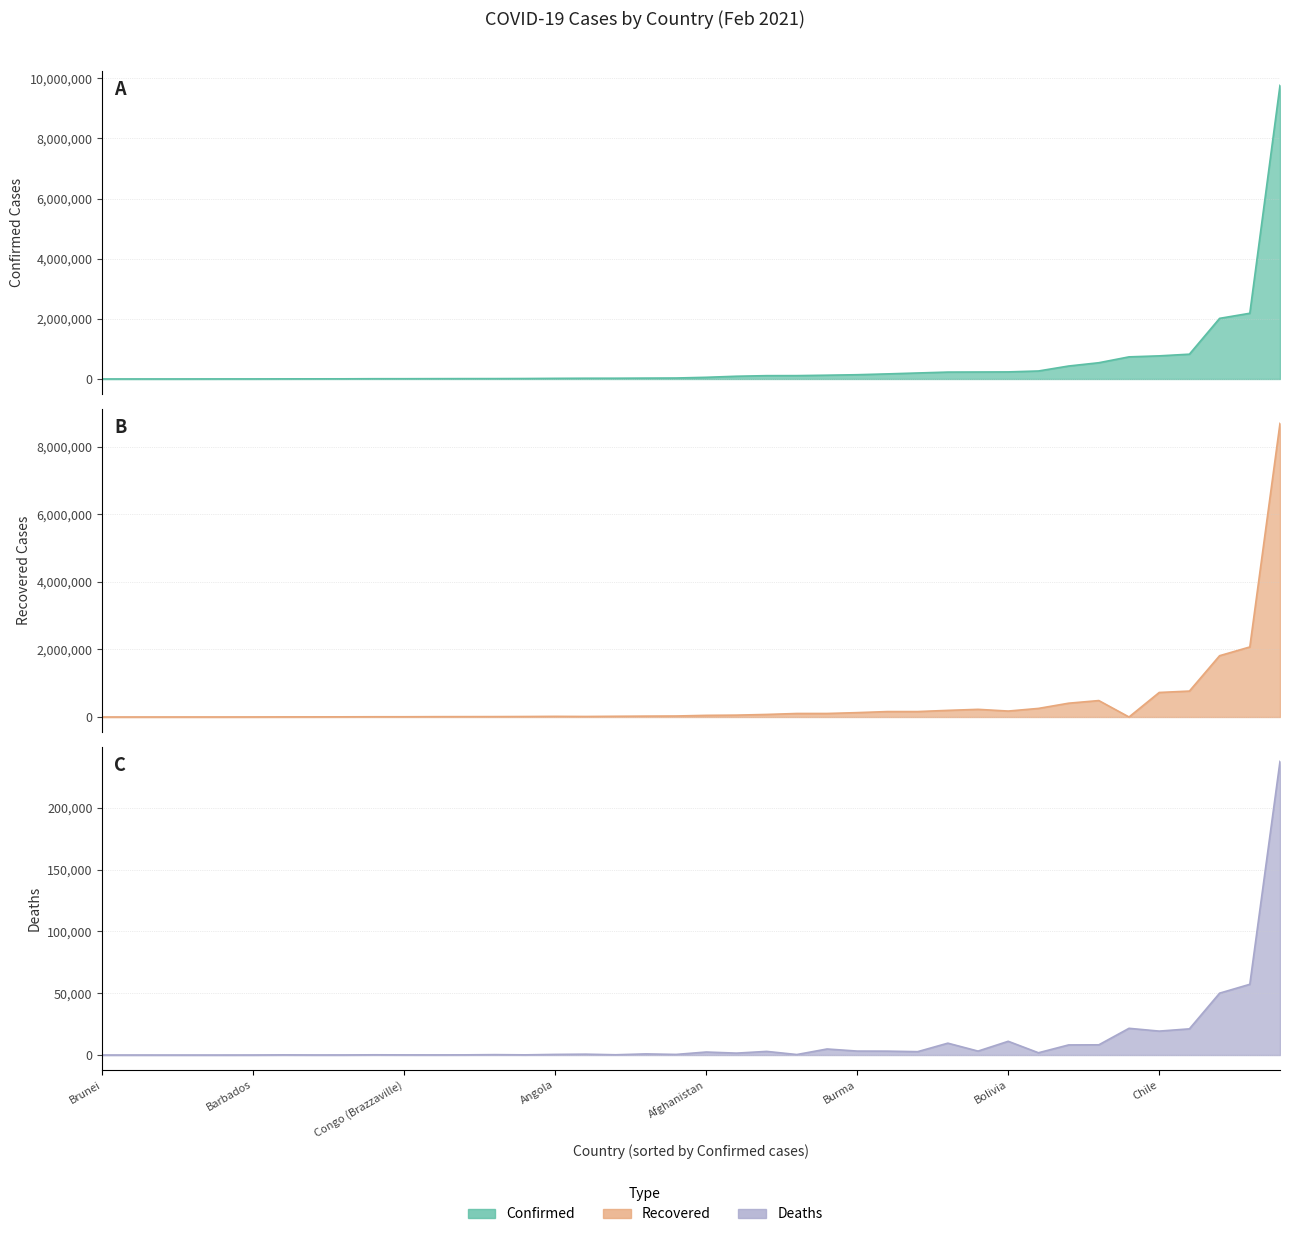

List the labels in order of Confirmed value, smallest first.

Brunei, Antigua and Barbuda, Cambodia, Bhutan, Burundi, Barbados, Chad, Benin, Central African Republic, Bahamas, Congo (Brazzaville), Andorra, Burkina Faso, Belize, Cabo Verde, Angola, Congo (Kinshasa), Botswana, Australia, Cameroon, Afghanistan, Albania, Algeria, Bahrain, Bosnia and Herzegovina, Burma, Armenia, Costa Rica, Bulgaria, Azerbaijan, Bolivia, Belarus, Austria, Bangladesh, Belgium, Chile, Canada, Argentina, Colombia, Brazil